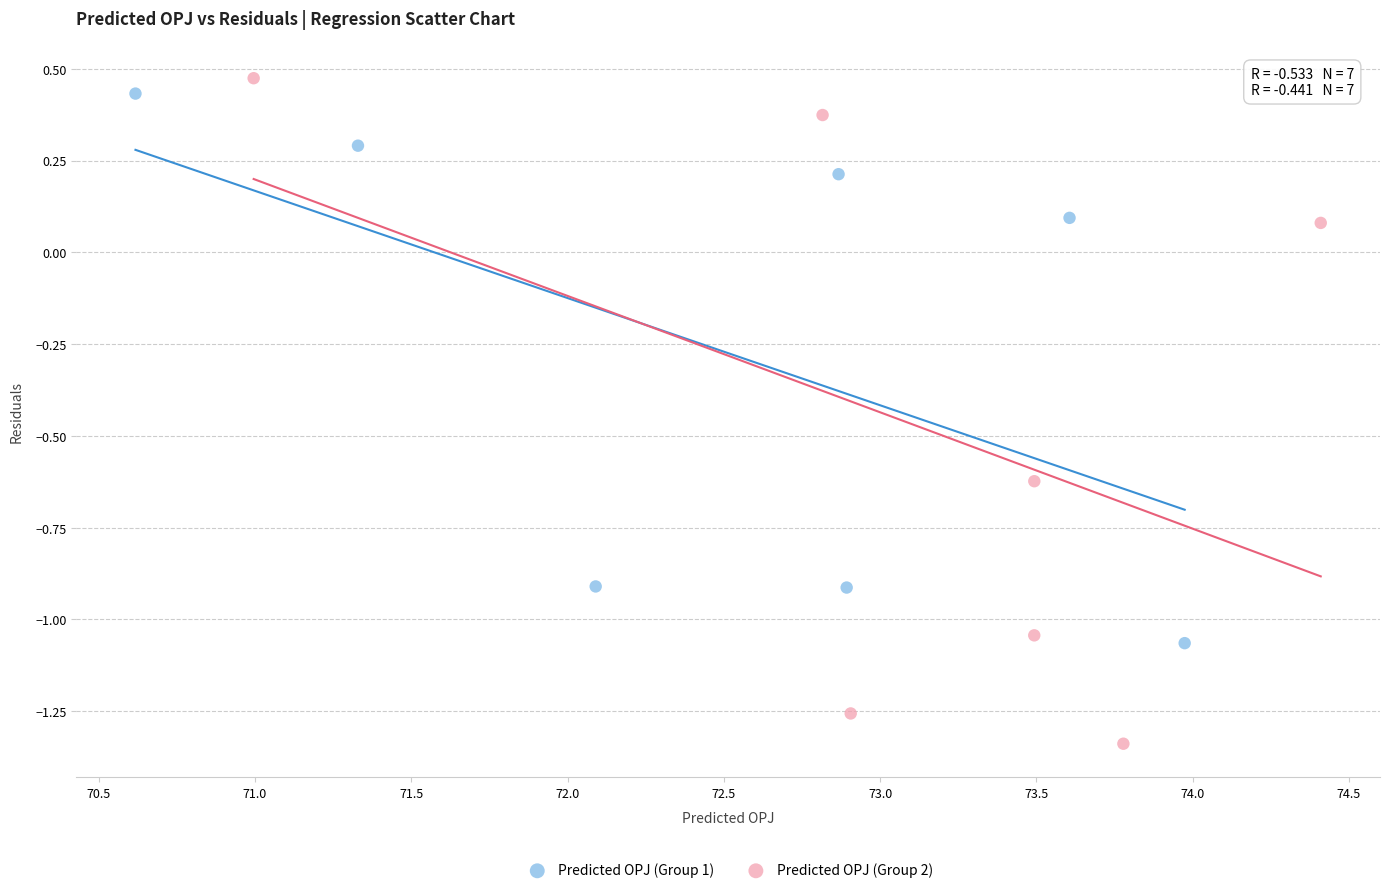

What are all the series names shown in the legend?

Predicted OPJ (Group 1), Predicted OPJ (Group 2)